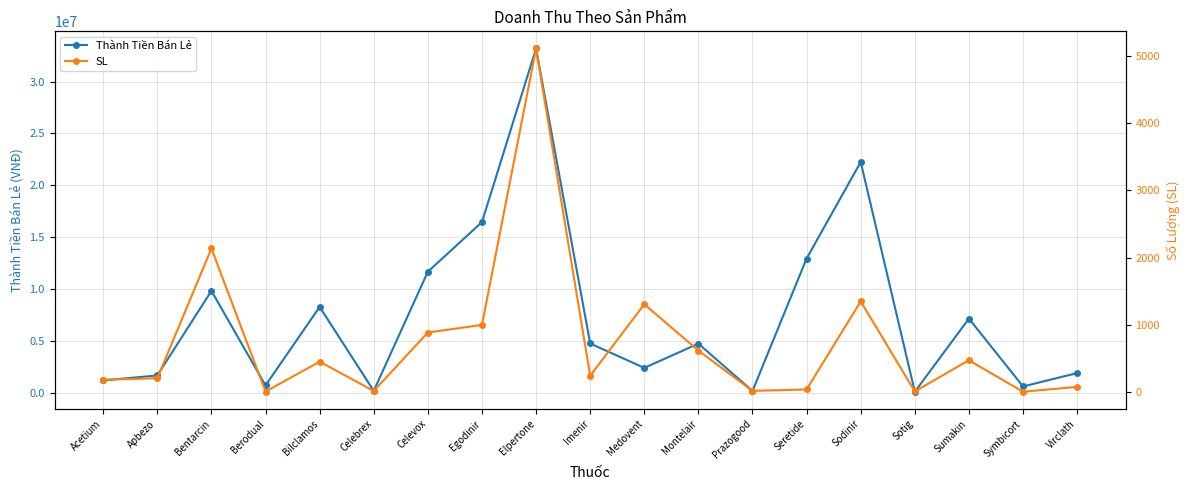

True or false: Thành Tiền Bán Lẻ has a value of 7149780 at Sumakin.

True